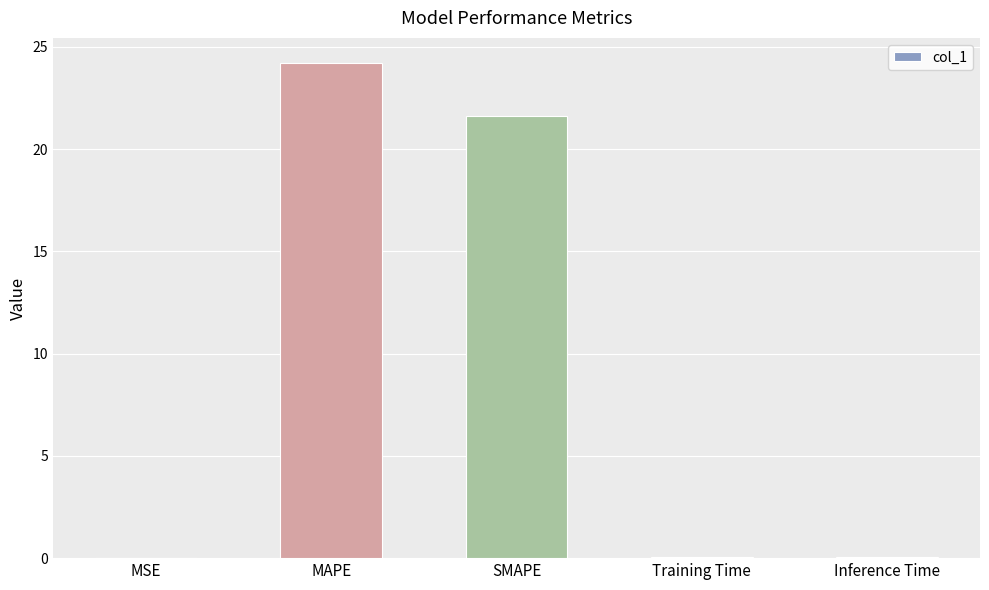

Where is the data nearest to the value 12?

SMAPE